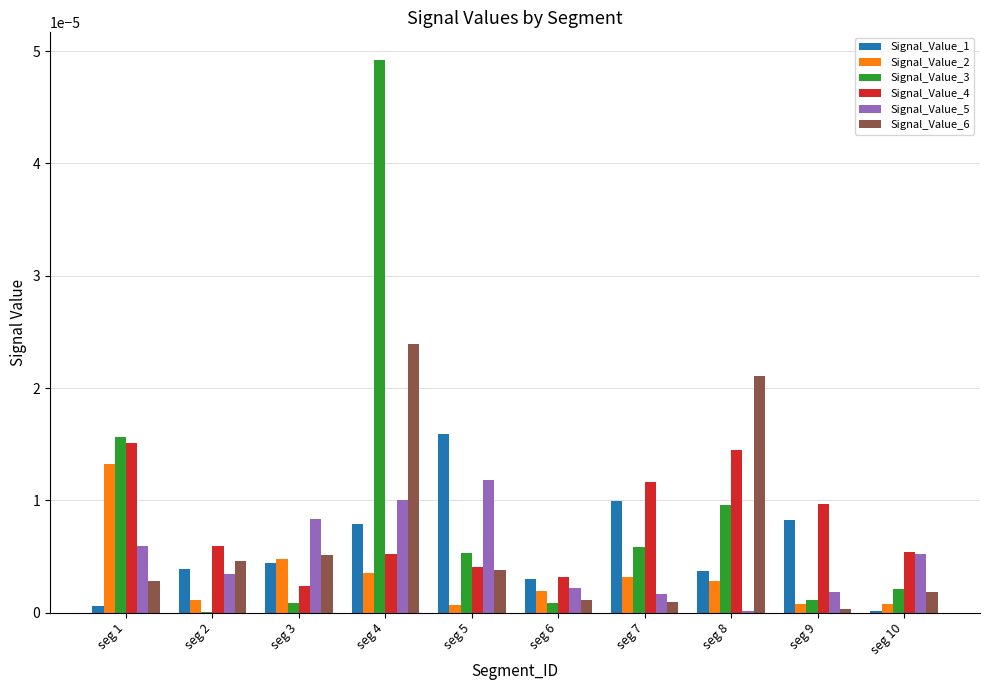

True or false: Signal_Value_1 has a value of 0.0 at seg 7.

True